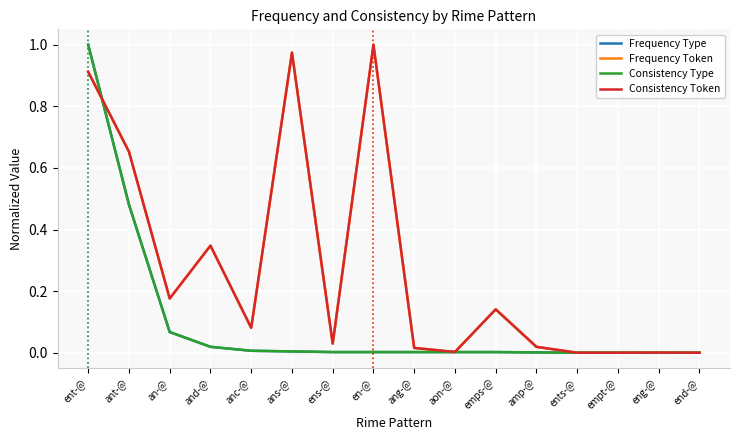

What position from the right is ant-@?

15